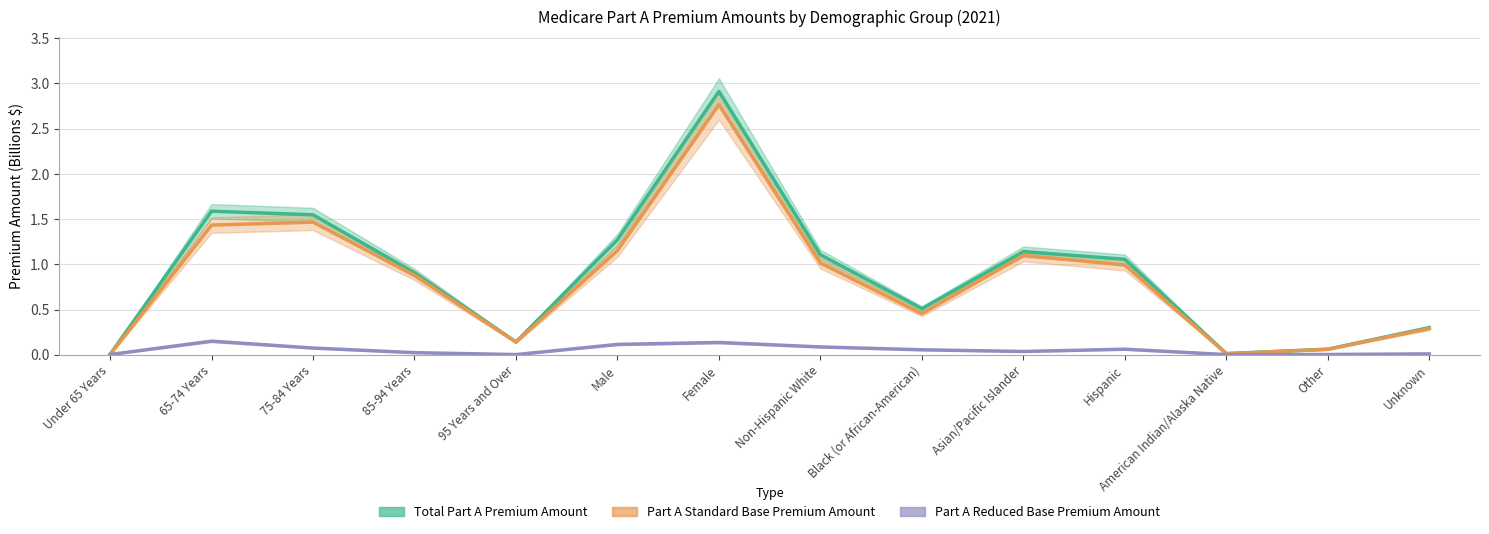

Which series has the largest range (max minus min)?

Total Part A Premium Amount